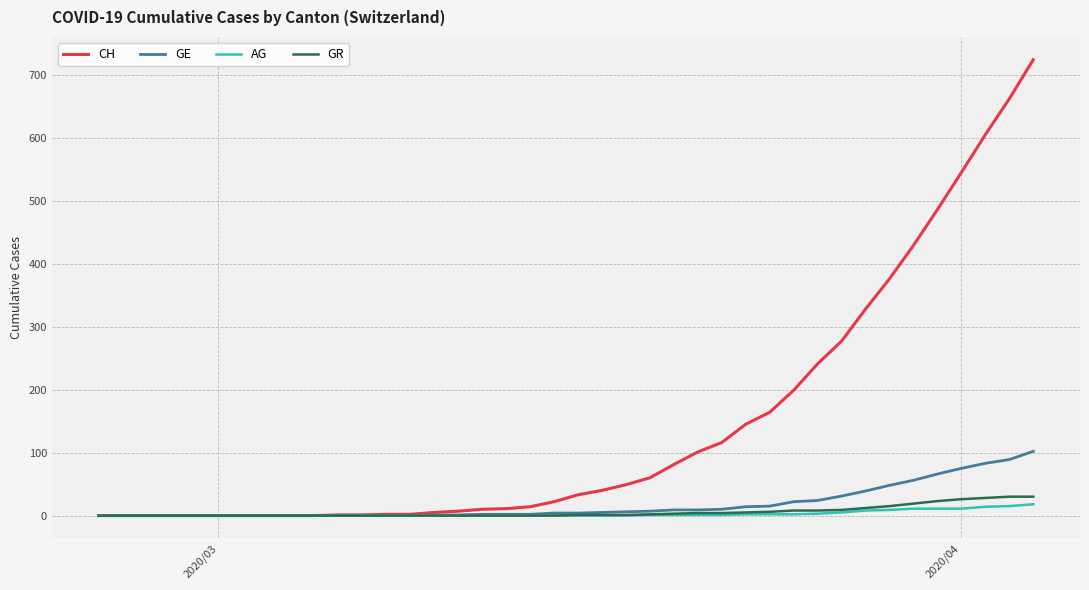

At how many categories does at least one series exceed 576?

3